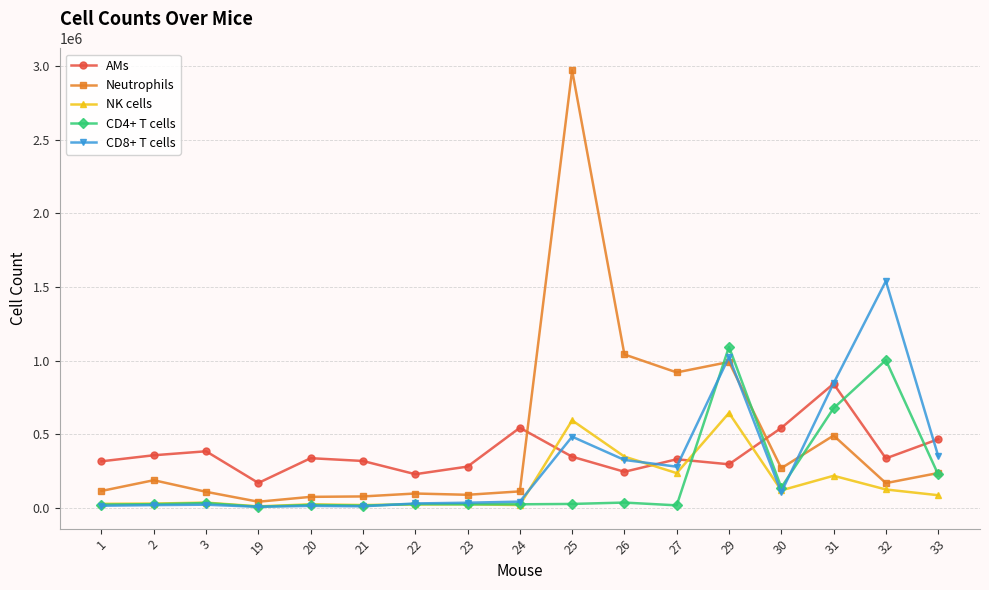

Rank the series by their average value, from highest to lowest.

Neutrophils, AMs, CD8+ T cells, CD4+ T cells, NK cells